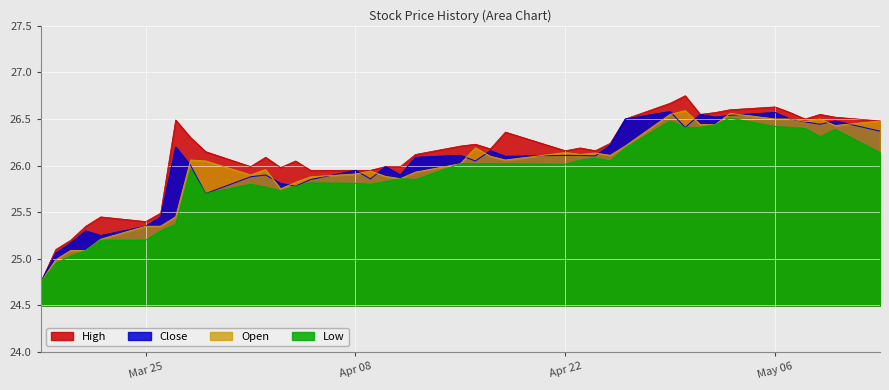

At how many categories does at least one series exceed 25?

39